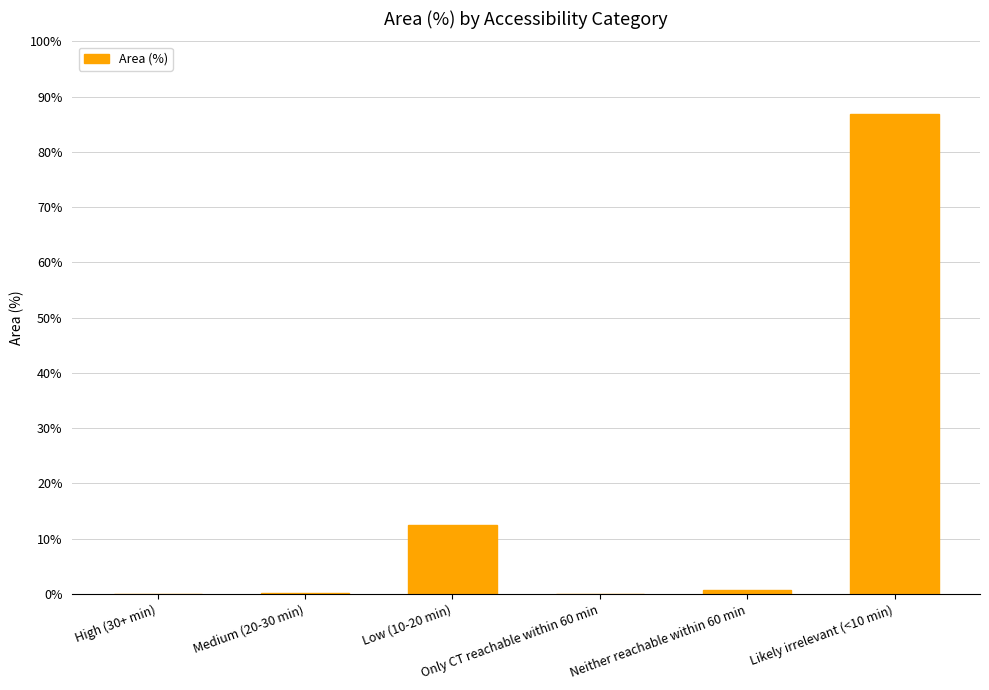

The chart shows a value of 12.4 at Low (10-20 min). True or false?

True